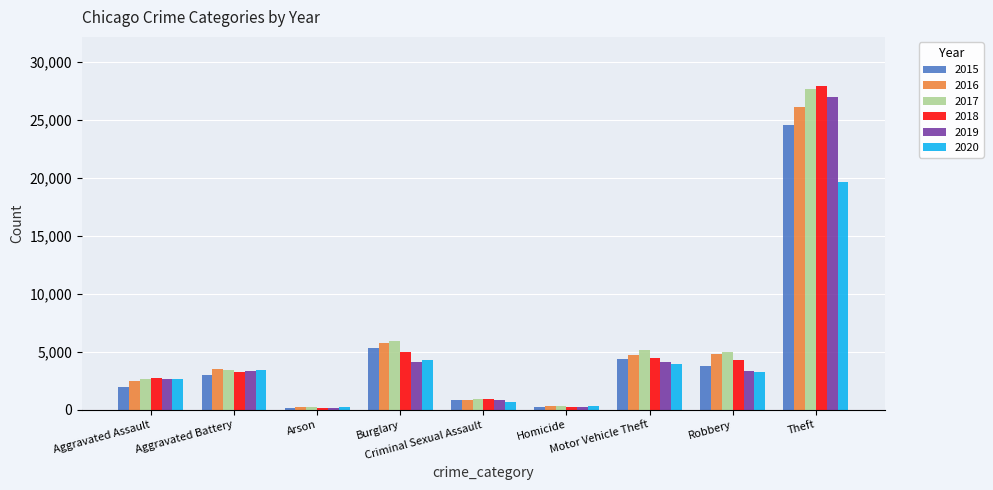

Reading right to left, list all the values displayed in this chart.

2015: 24590	3766	4378	202	816	5310	180	2992	1951
2016: 26149	4818	4741	311	876	5777	235	3490	2514
2017: 27663	5005	5145	307	940	5927	219	3463	2638
2018: 27966	4291	4457	252	918	5022	154	3271	2717
2019: 26959	3371	4088	230	884	4158	155	3382	2671
2020: 19629	3247	3944	298	706	4311	242	3399	2615